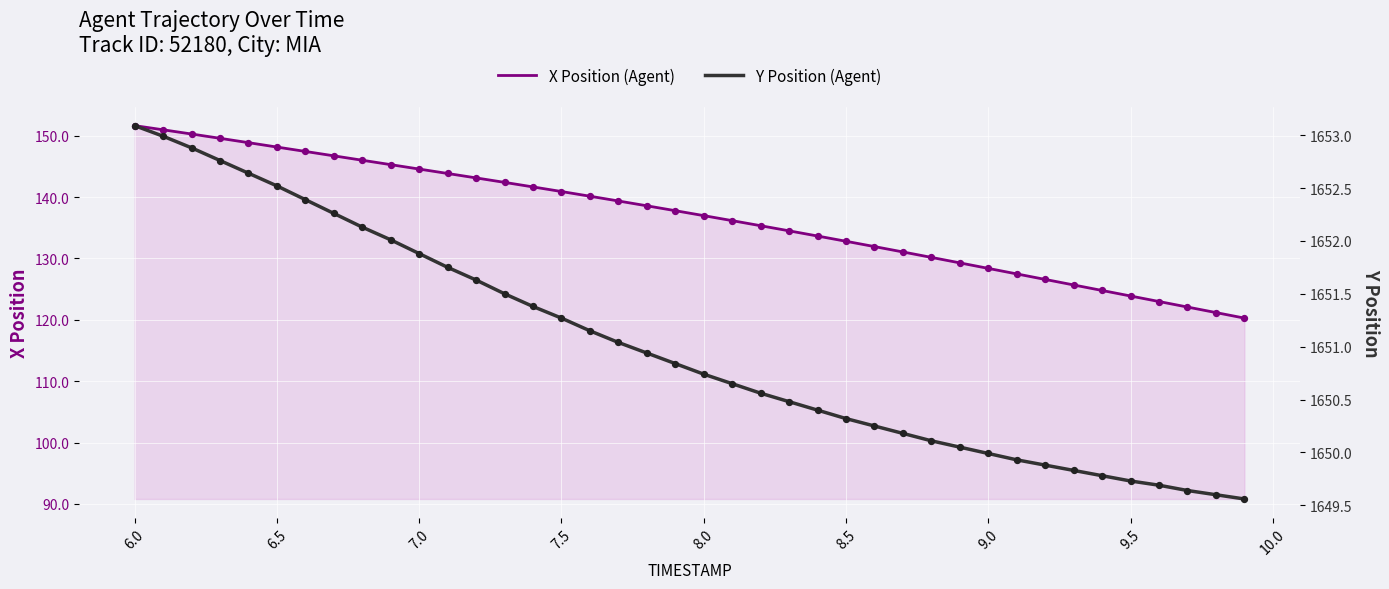

At how many categories does at least one series exceed 745?

40